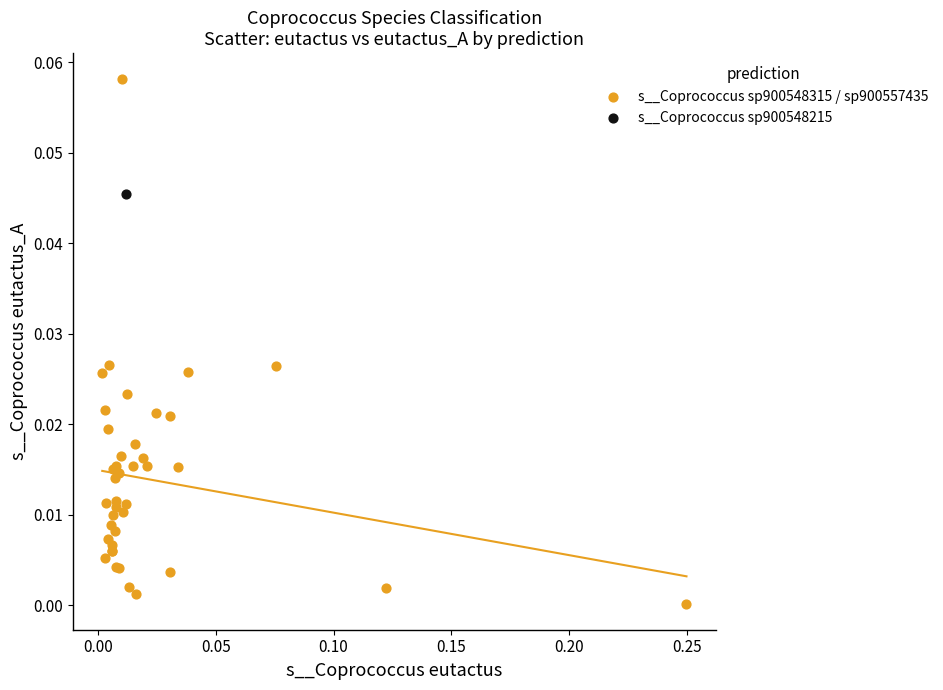

What are all the series names shown in the legend?

s__Coprococcus sp900548315 / sp900557435, s__Coprococcus sp900548215